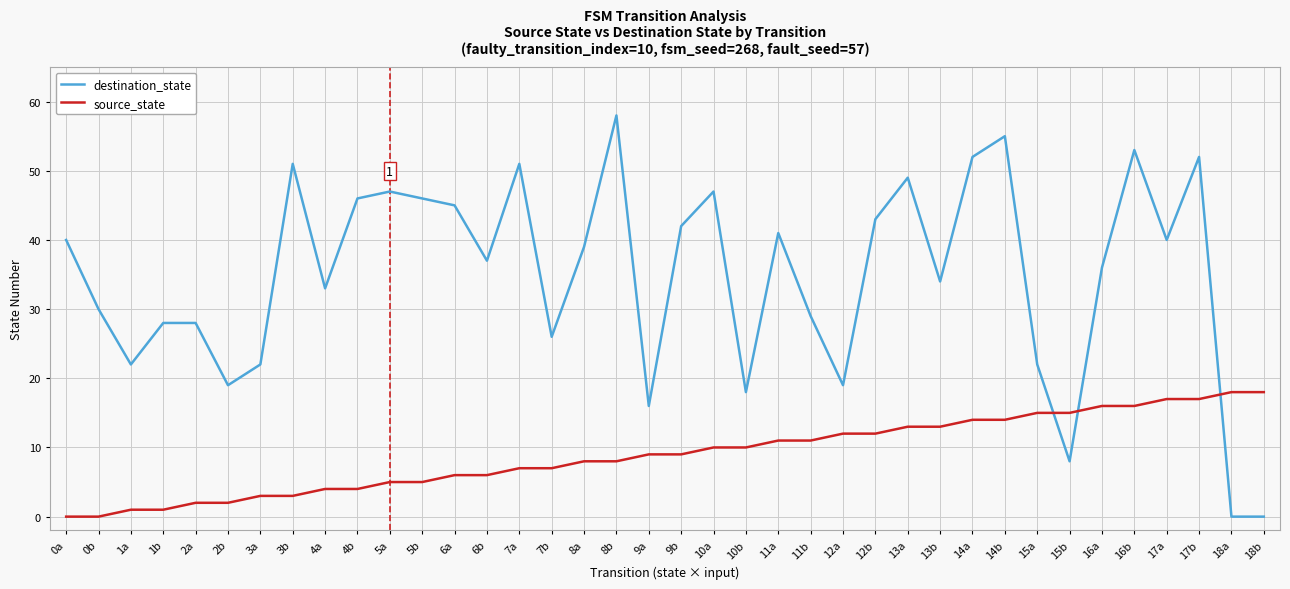

How many values in the destination_state series are below 39?

19